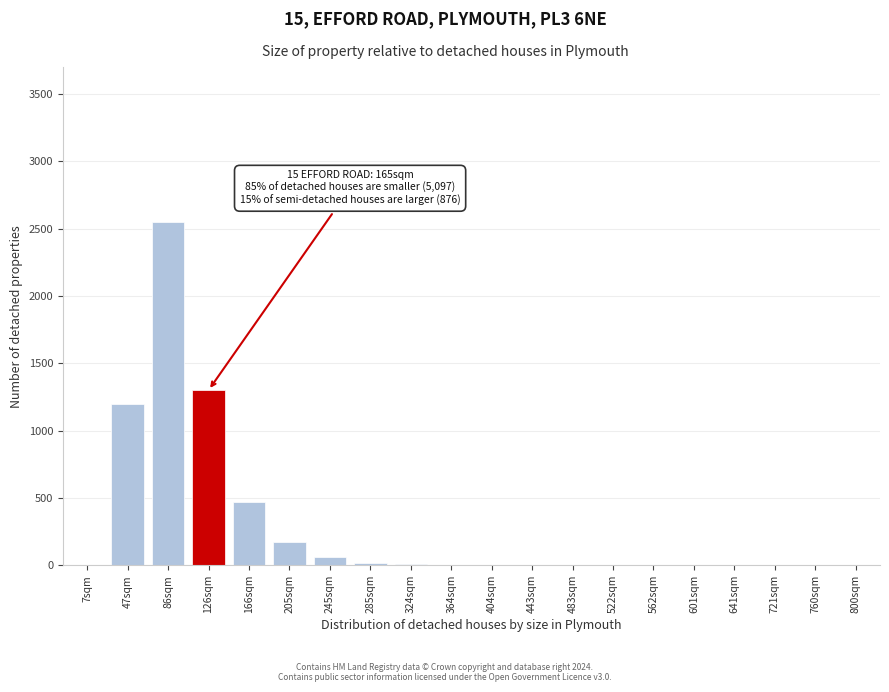

What is the change in value from 166sqm to 562sqm?

-470